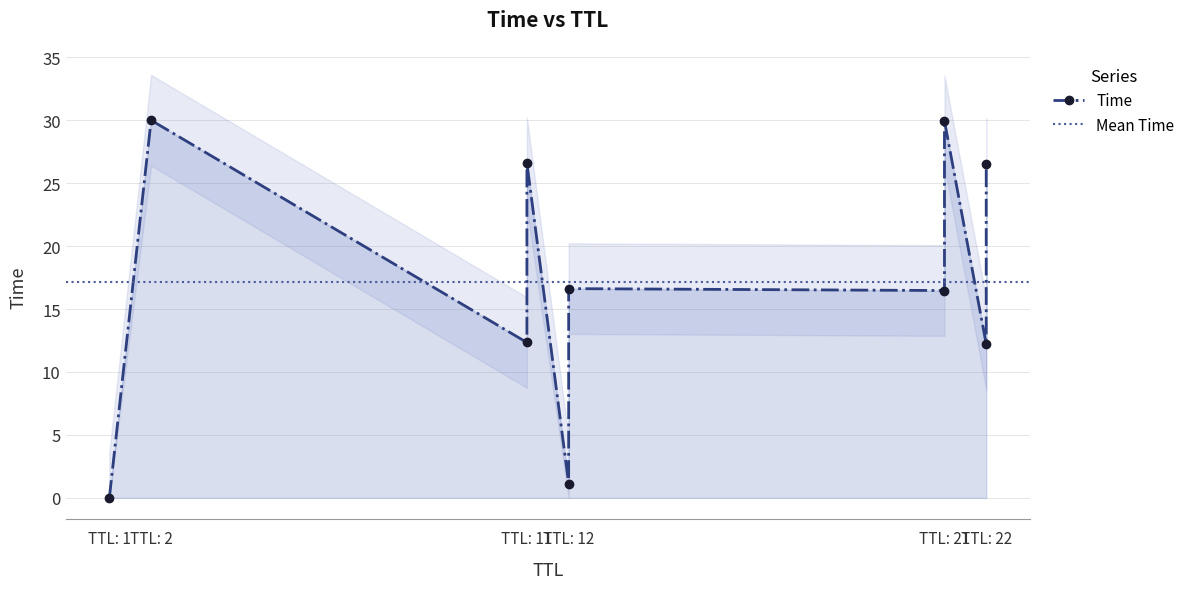

How many lines are shown in the chart?

1